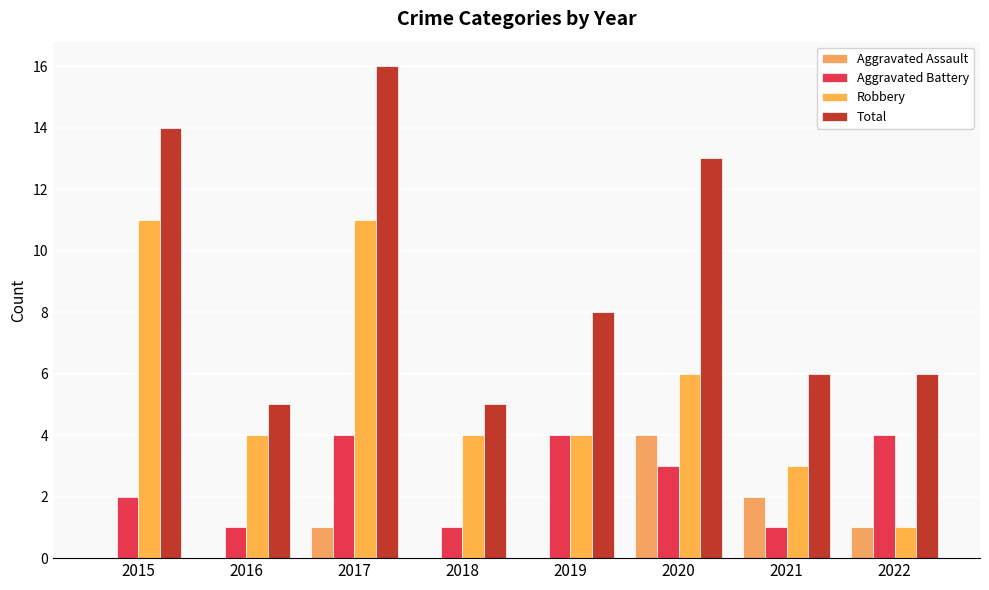

Reading right to left, what are all the values shown in this chart?

Aggravated Assault: 1	2	4	0	0	1	0	0
Aggravated Battery: 4	1	3	4	1	4	1	2
Robbery: 1	3	6	4	4	11	4	11
Total: 6	6	13	8	5	16	5	14